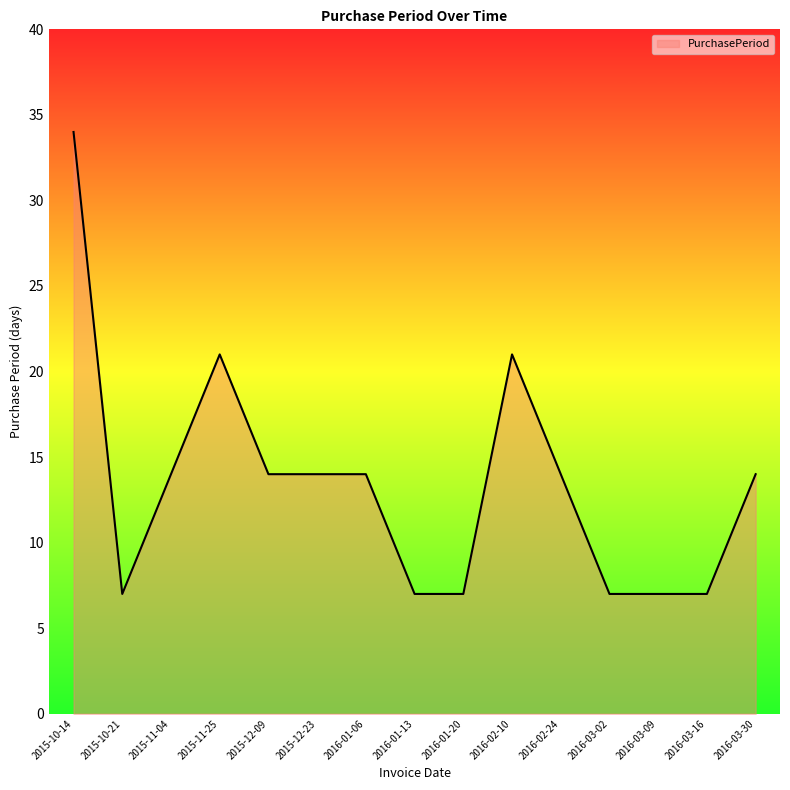

Reading right to left, what are all the values shown in this chart?

14	7	7	7	14	21	7	7	14	14	14	21	14	7	34